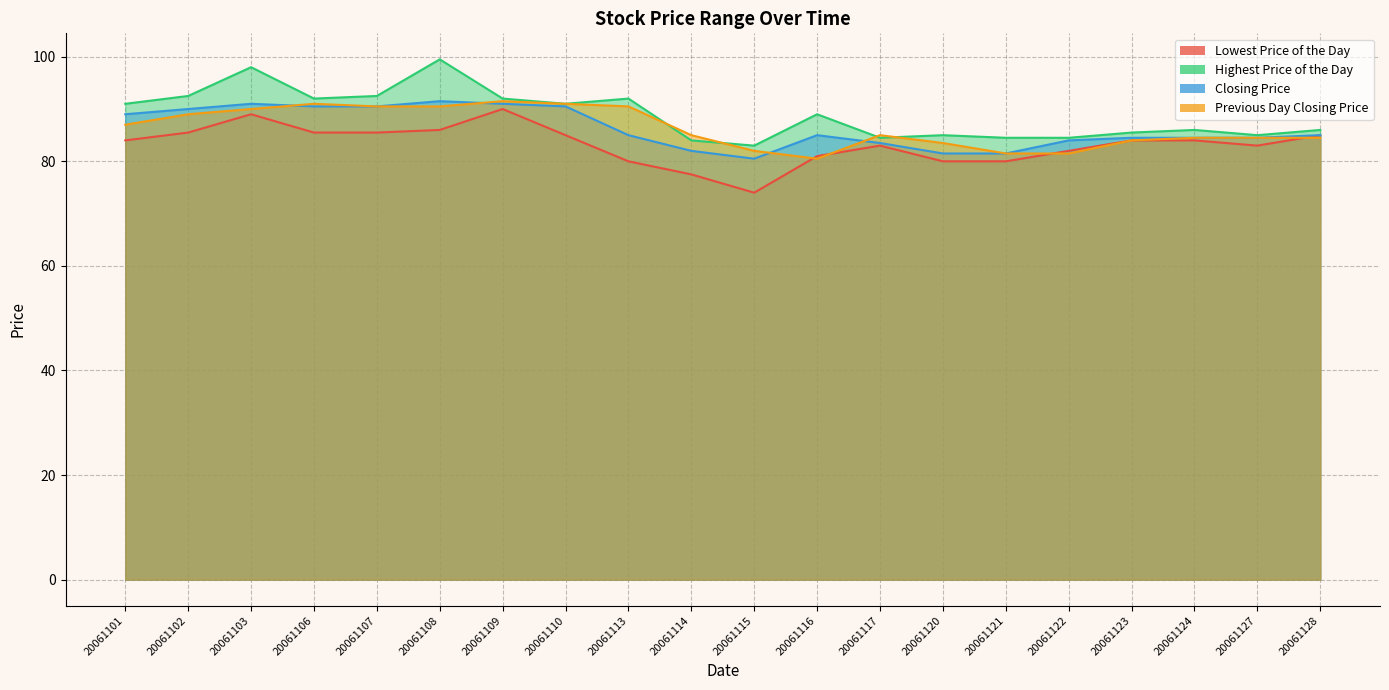

Reading left to right, what are all the values shown in this chart?

Lowest Price of the Day: 20061101=84.0	20061102=85.5	20061103=89.0	20061106=85.5	20061107=85.5	20061108=86.0	20061109=90.0	20061110=85.0	20061113=80.0	20061114=77.5	20061115=74.0	20061116=81.0	20061117=83.0	20061120=80.0	20061121=80.0	20061122=82.0	20061123=84.0	20061124=84.0	20061127=83.0	20061128=85.0
Highest Price of the Day: 20061101=91.0	20061102=92.5	20061103=98.0	20061106=92.0	20061107=92.5	20061108=99.5	20061109=92.0	20061110=91.0	20061113=92.0	20061114=84.0	20061115=83.0	20061116=89.0	20061117=84.5	20061120=85.0	20061121=84.5	20061122=84.5	20061123=85.5	20061124=86.0	20061127=85.0	20061128=86.0
Closing Price: 20061101=89.0	20061102=90.0	20061103=91.0	20061106=90.5	20061107=90.5	20061108=91.5	20061109=91.0	20061110=90.5	20061113=85.0	20061114=82.0	20061115=80.5	20061116=85.0	20061117=83.5	20061120=81.5	20061121=81.5	20061122=84.0	20061123=84.5	20061124=84.5	20061127=84.5	20061128=85.0
Previous Day Closing Price: 20061101=87.0	20061102=89.0	20061103=90.0	20061106=91.0	20061107=90.5	20061108=90.5	20061109=91.5	20061110=91.0	20061113=90.5	20061114=85.0	20061115=82.0	20061116=80.5	20061117=85.0	20061120=83.5	20061121=81.5	20061122=81.5	20061123=84.0	20061124=84.5	20061127=84.5	20061128=84.5